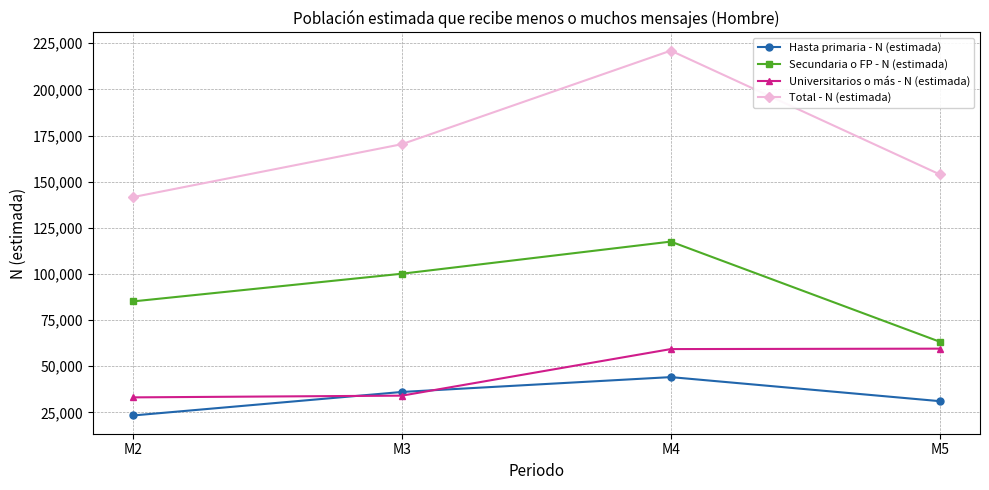

Which series has the largest range (max minus min)?

Total - N (estimada)